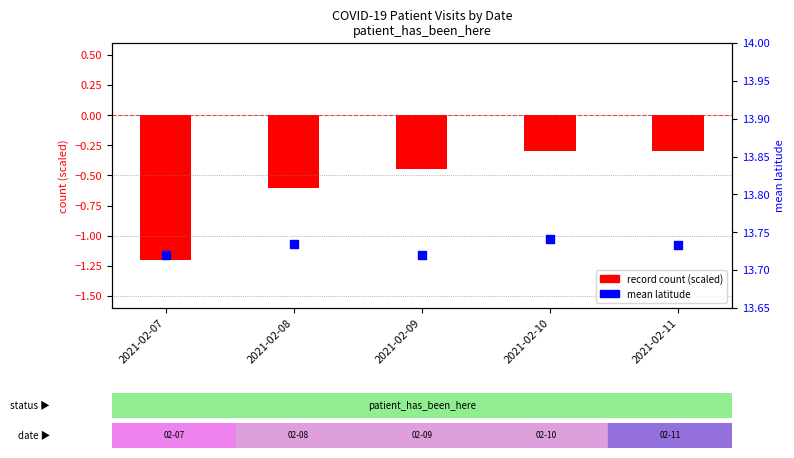

Which series reaches the maximum Y coordinate?

mean lat